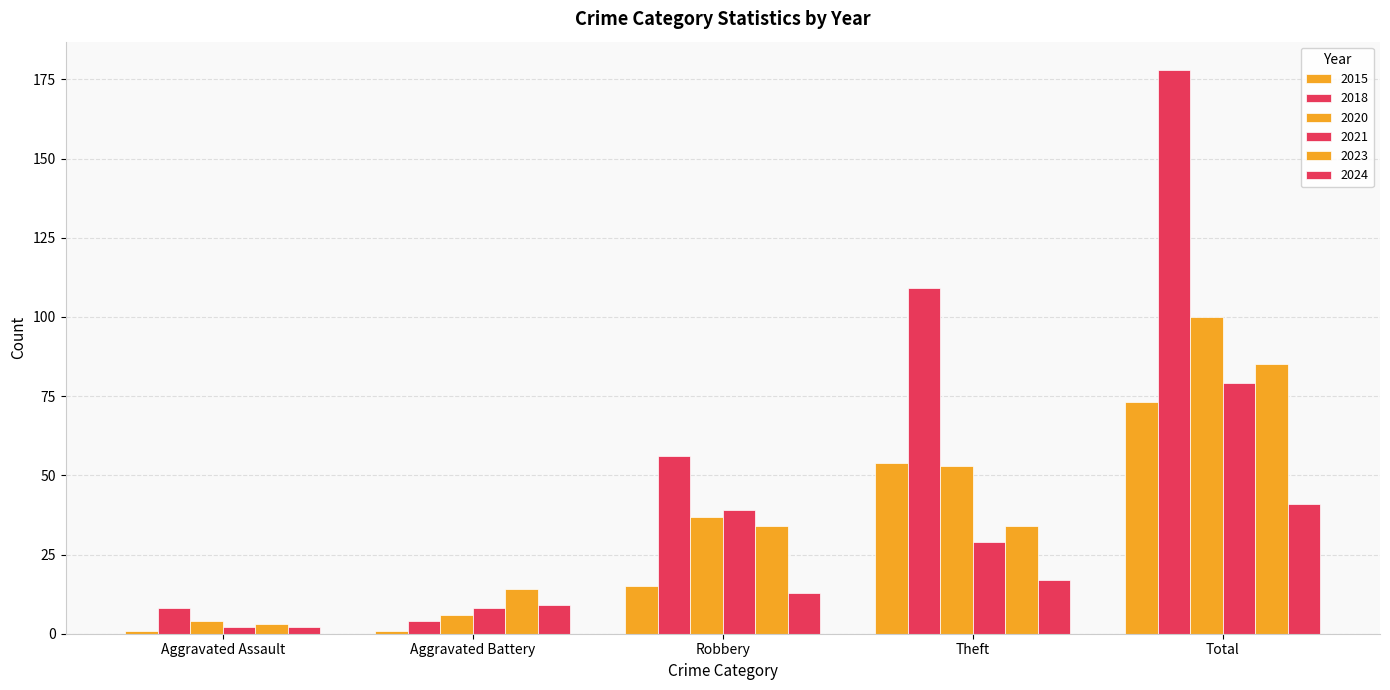

Does the chart contain any negative values?

No